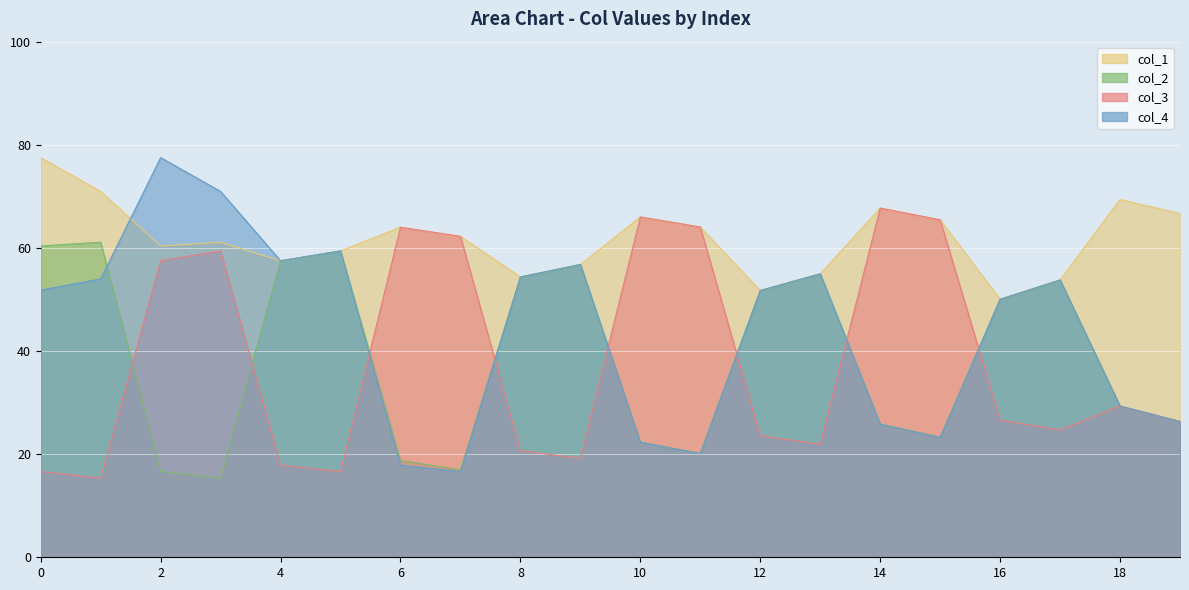

Reading left to right, list all the values displayed in this chart.

col_1: 0=77.5	1=70.9	2=60.4	3=61.1	4=57.5	5=59.4	6=64.0	7=62.2	8=54.4	9=56.8	10=66.0	11=64.0	12=51.7	13=55.0	14=67.7	15=65.4	16=50.0	17=53.8	18=69.4	19=66.7
col_2: 0=60.4	1=61.1	2=16.6	3=15.3	4=57.5	5=59.4	6=18.8	7=17.0	8=54.4	9=56.8	10=22.3	11=20.1	12=51.7	13=55.0	14=25.8	15=23.2	16=50.0	17=53.8	18=29.3	19=26.3
col_3: 0=16.6	1=15.3	2=57.5	3=59.4	4=17.9	5=16.6	6=64.0	7=62.2	8=20.7	9=19.2	10=66.0	11=64.0	12=23.6	13=21.9	14=67.7	15=65.4	16=26.6	17=24.7	18=29.3	19=26.3
col_4: 0=51.8	1=54.0	2=77.5	3=70.9	4=57.5	5=59.4	6=17.9	7=16.6	8=54.4	9=56.8	10=22.3	11=20.1	12=51.7	13=55.0	14=25.8	15=23.2	16=50.0	17=53.8	18=29.3	19=26.3